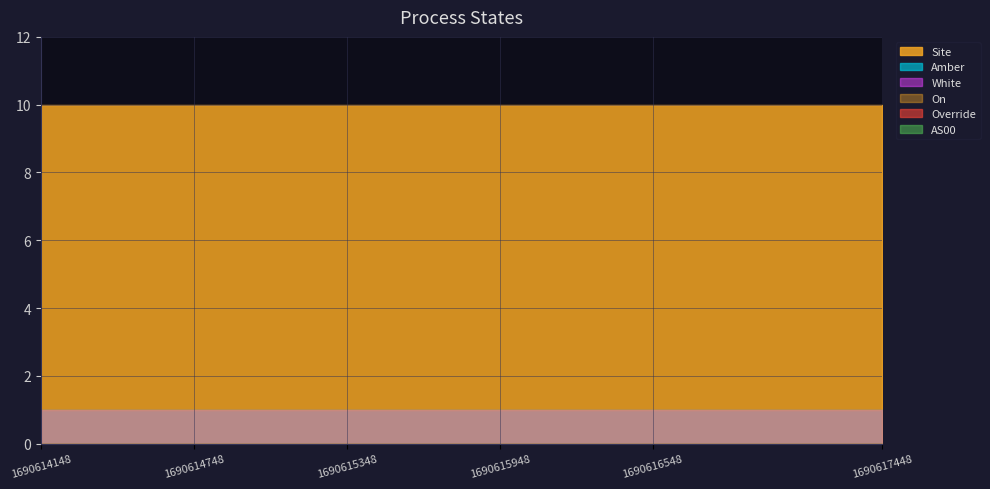

Count the number of data series in this chart.

6